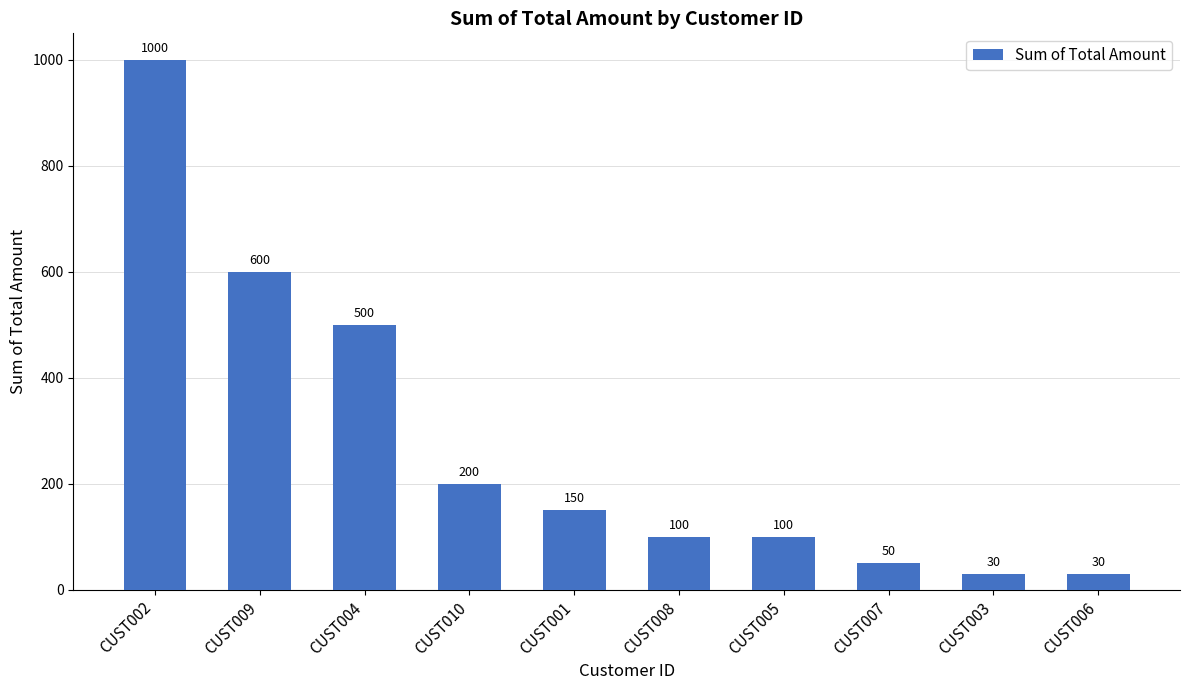

Reading left to right, list all the values displayed in this chart.

1000	600	500	200	150	100	100	50	30	30